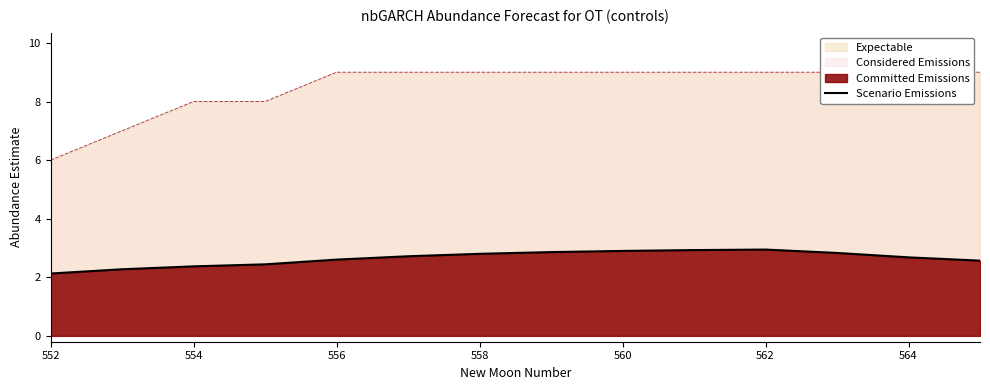

How many data points does each series have?

14